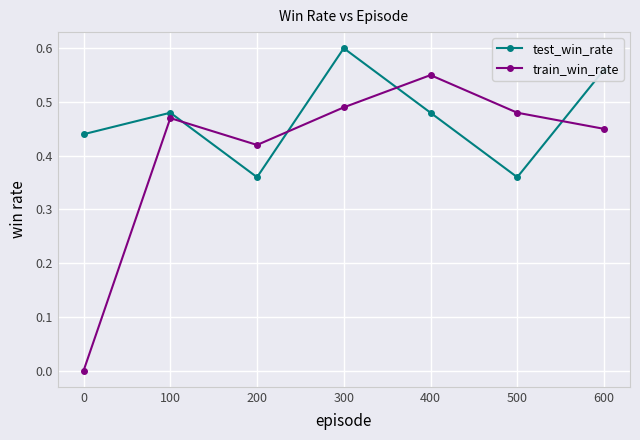

True or false: test_win_rate and train_win_rate cross at least once.

True